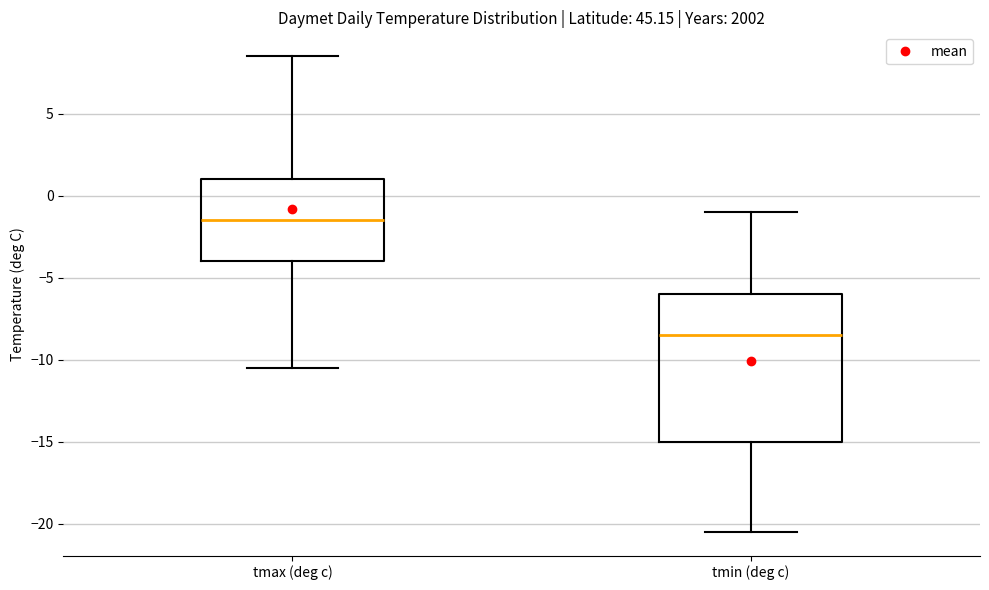

Where does the median line of the box for tmin (deg c) sit on the y-axis? The values are not printed on the chart, so give them approximately, as read against the axis.

-8.5